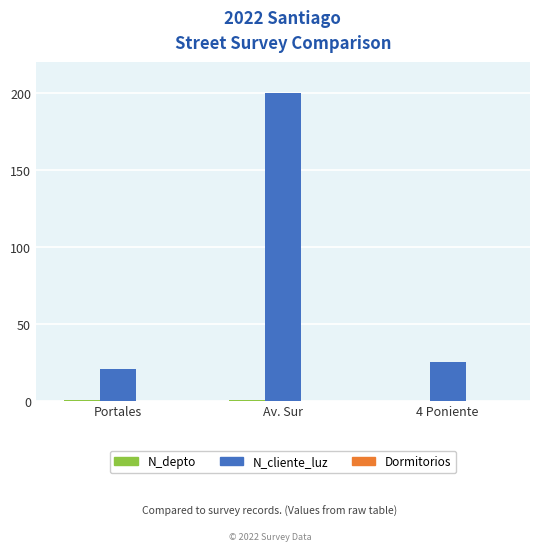

At which category does the chart reach its peak across all series?

Av. Sur